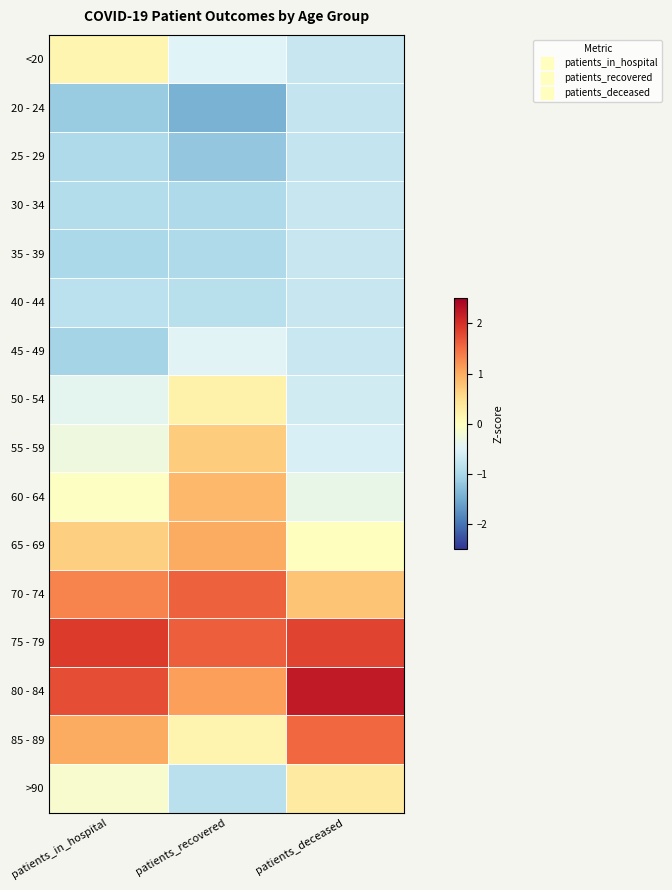

What is the minimum value shown in the chart?

-1.4